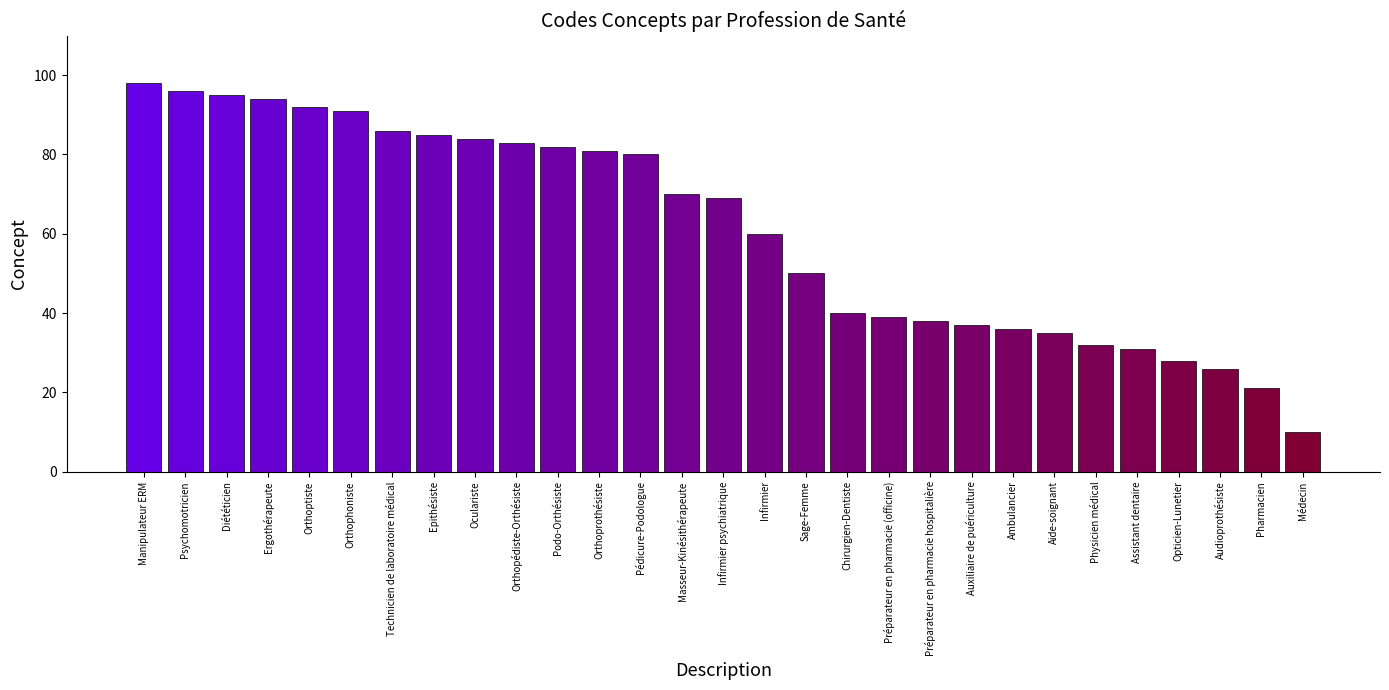

What is the change in value from Epithésiste to Physicien médical?

-53